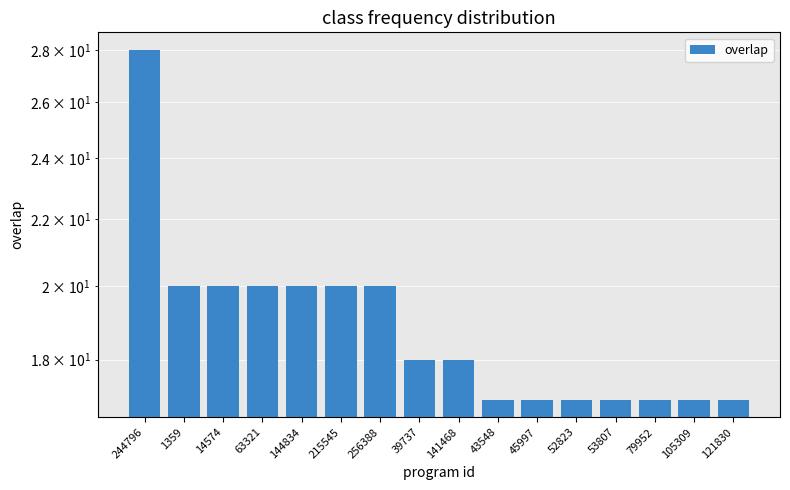

Rank the categories by value from lowest to highest.

43548, 45997, 52823, 53807, 79952, 105309, 121830, 39737, 141468, 1359, 14574, 63321, 144834, 215545, 256388, 244796